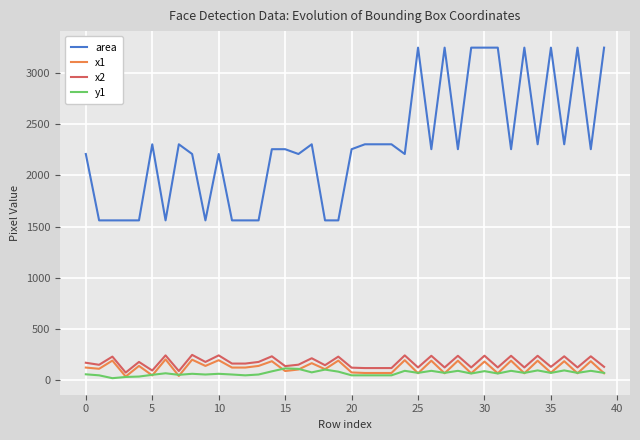

True or false: x1 and area intersect in this chart.

False